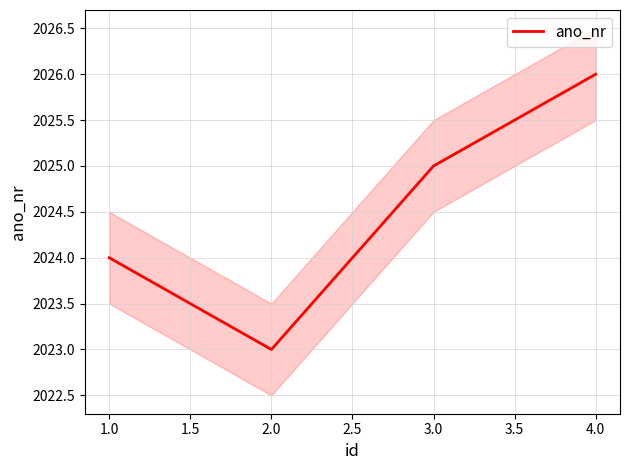

List the labels in order of ano_nr value, smallest first.

2.0, 1.0, 3.0, 4.0